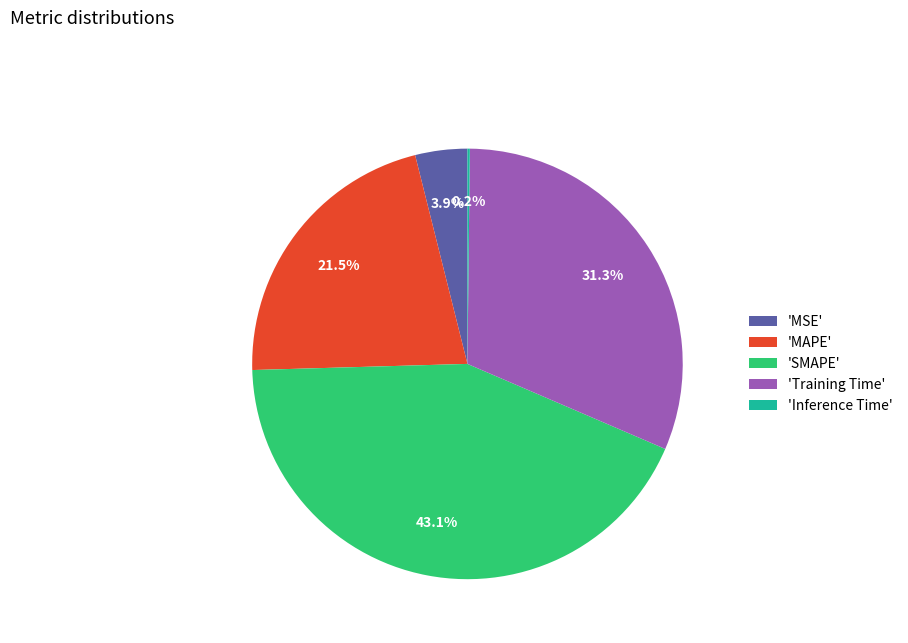

How much of the chart is everything except 'SMAPE'?

56.9%